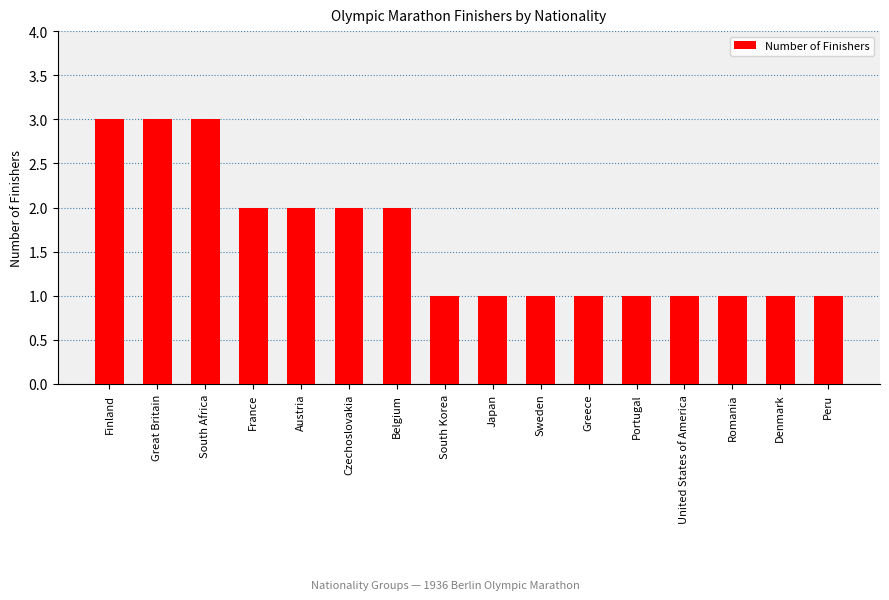

Approximately how many times larger is the value at Portugal compared to Denmark?

1.0